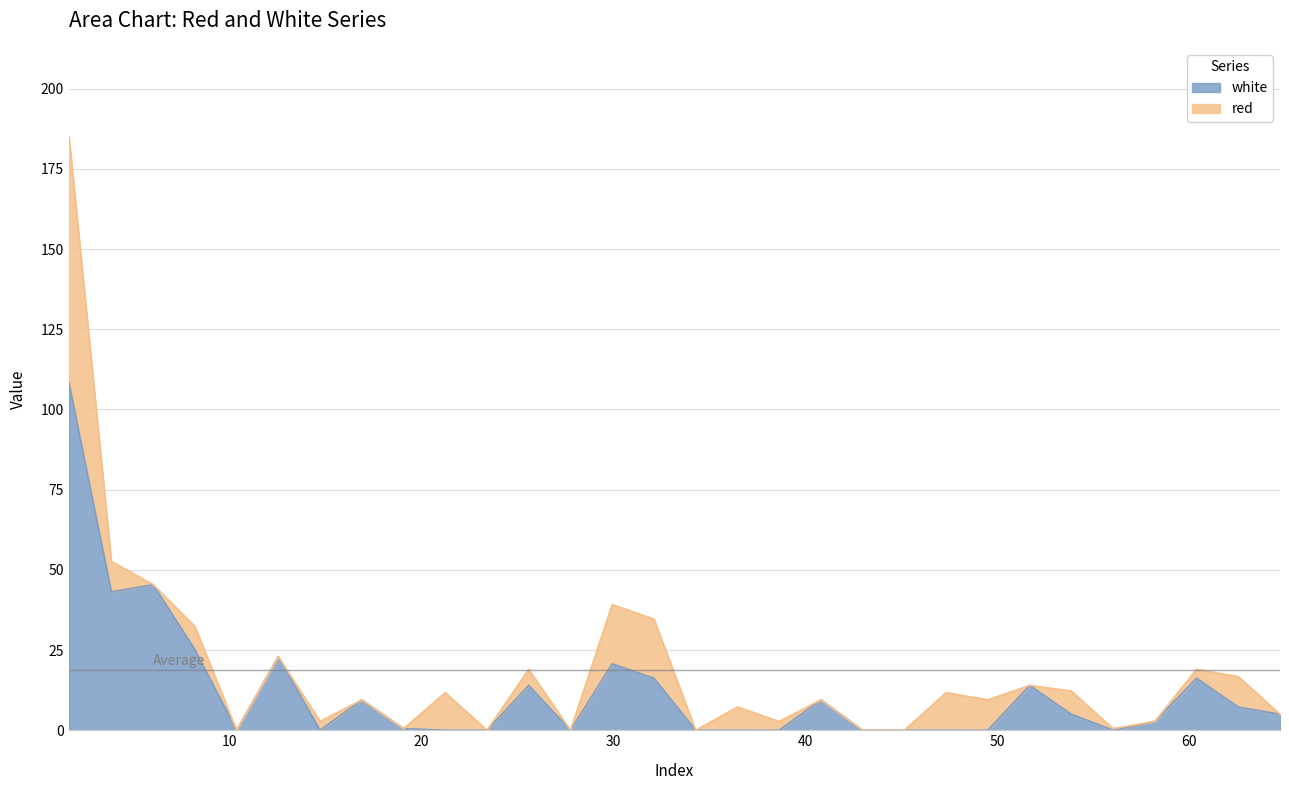

The value at 62.54 is 1.5. True or false?

False